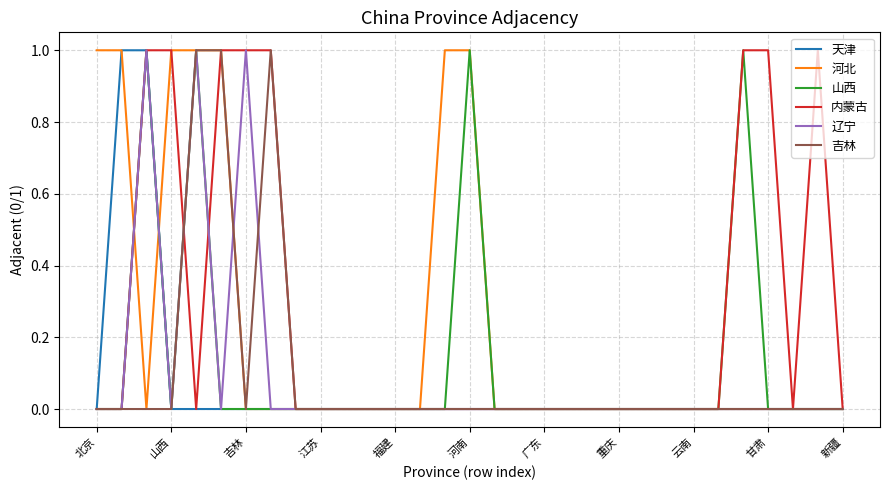

Does the chart display data point markers on the line(s)?

No